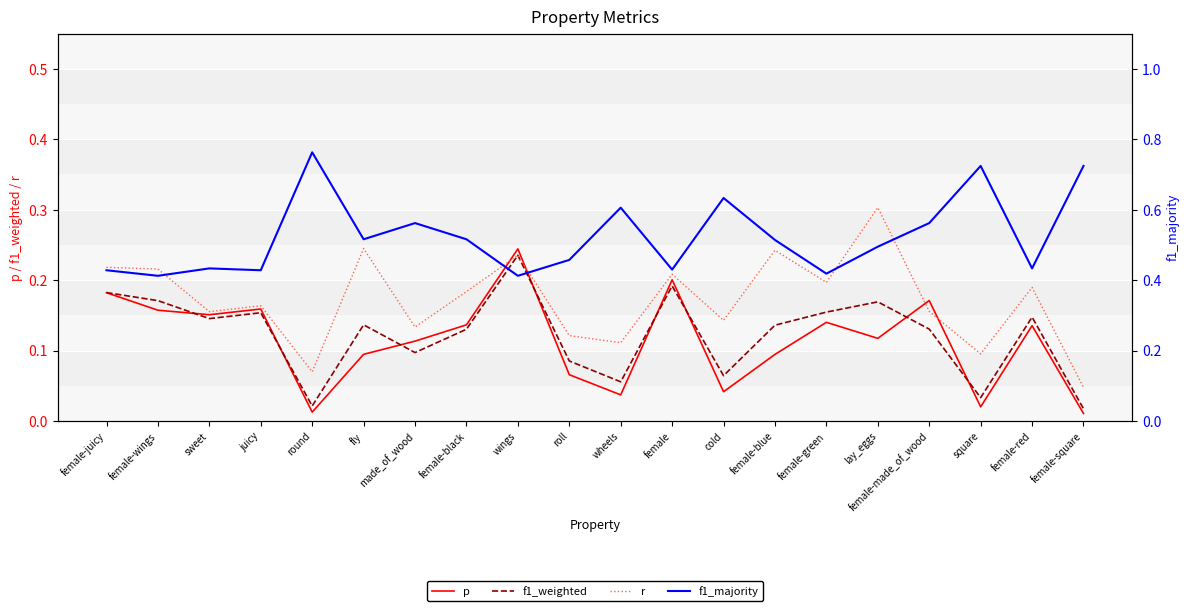

How many distinct data groups are displayed?

4